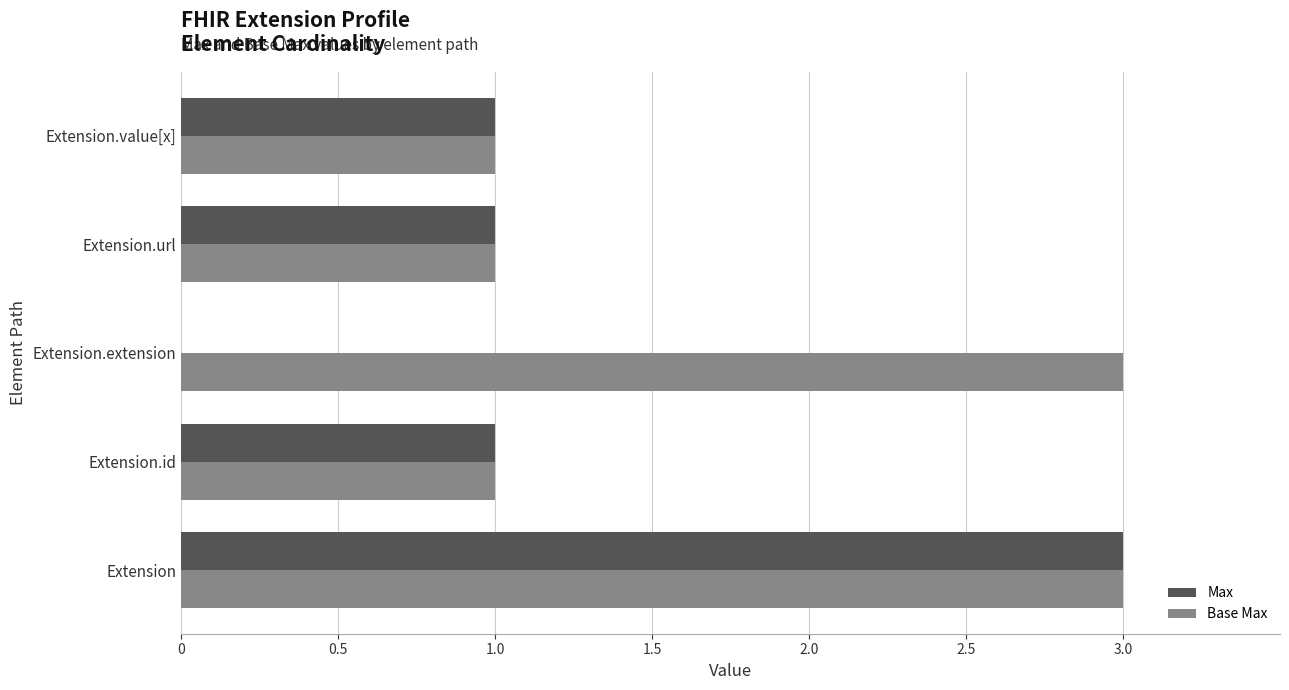

How many data points does each series have?

5